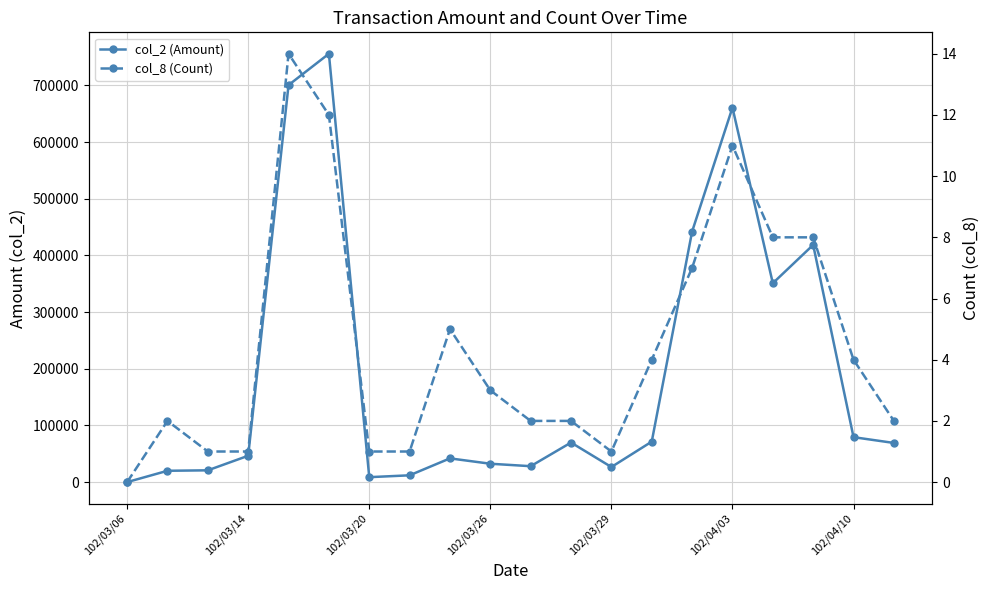

Reading left to right, what are all the values shown in this chart?

col_2 (Amount): 0	20000	20800	46500	700570	755840	8720	12000	41880	32420	28080	69800	26600	71430	442090	660780	350950	418560	79300	69100
col_8 (Count): 0	2	1	1	14	12	1	1	5	3	2	2	1	4	7	11	8	8	4	2